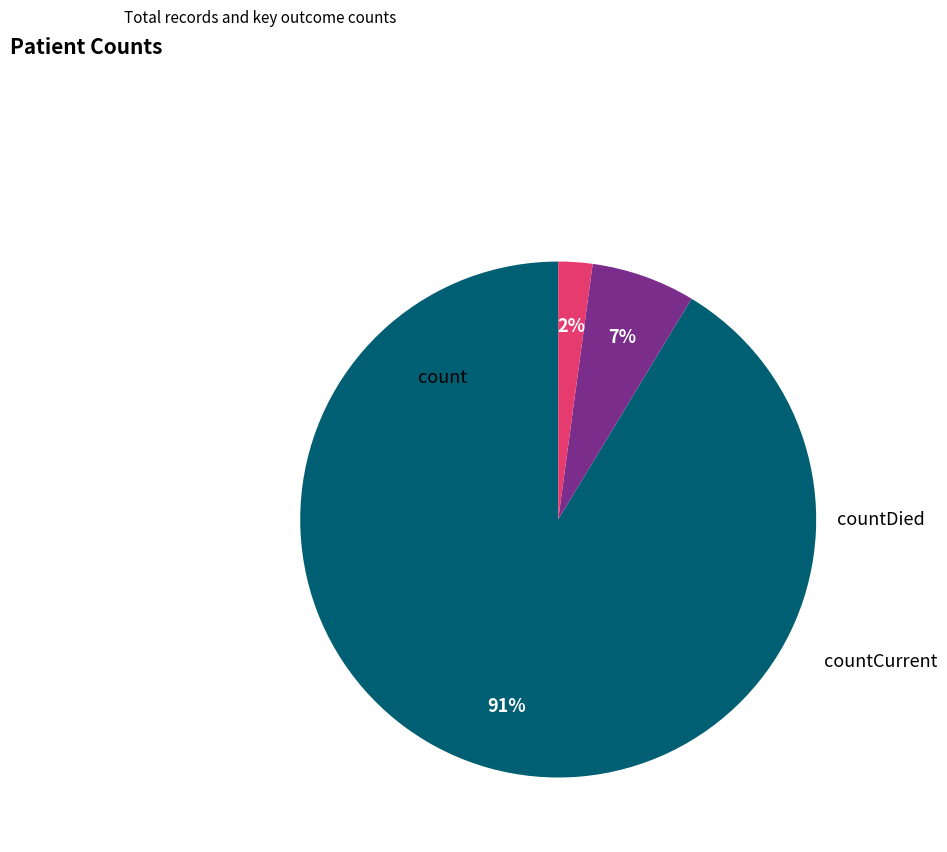

Approximately how many times larger is the value at countDied compared to countCurrent?

3.1